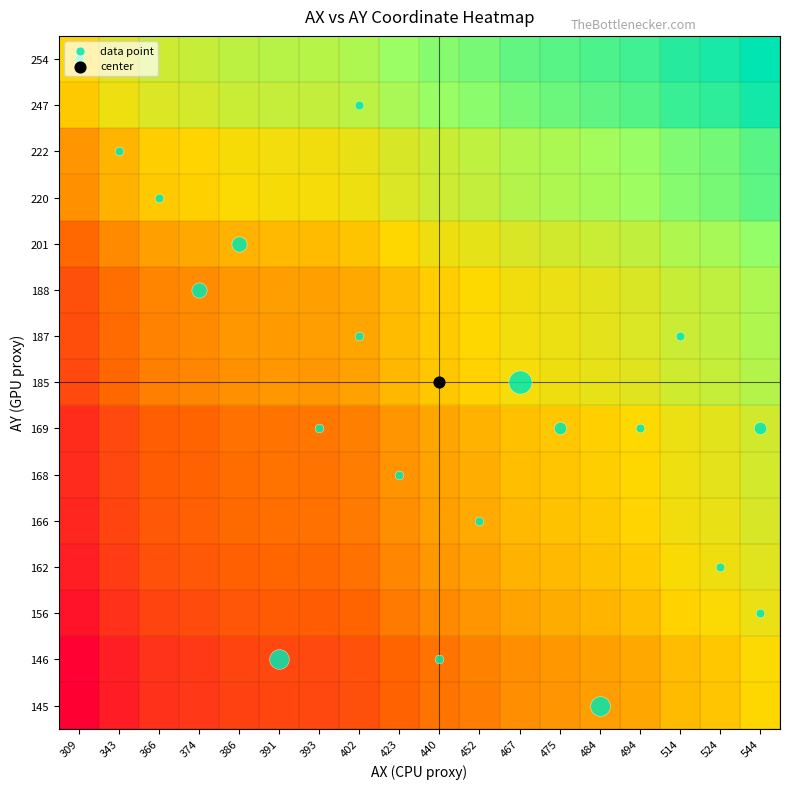

Reading left to right, transcribe all the data shown in this chart.

row_0: -0.0	0.1	0.2	0.3	0.3	0.3	0.4	0.4	0.5	0.6	0.6	0.7	0.7	0.7	0.8	0.9	0.9	1.0
row_1: -0.1	0.1	0.2	0.2	0.3	0.3	0.3	0.3	0.4	0.5	0.5	0.6	0.6	0.7	0.7	0.8	0.9	0.9
row_2: -0.3	-0.1	-0.1	-0.0	0.0	0.1	0.1	0.1	0.2	0.3	0.3	0.4	0.4	0.5	0.5	0.6	0.6	0.7
row_3: -0.3	-0.2	-0.1	-0.0	0.0	0.0	0.0	0.1	0.2	0.2	0.3	0.4	0.4	0.4	0.5	0.6	0.6	0.7
row_4: -0.5	-0.3	-0.2	-0.2	-0.2	-0.1	-0.1	-0.1	-0.0	0.1	0.1	0.2	0.2	0.3	0.3	0.4	0.4	0.5
row_5: -0.6	-0.5	-0.4	-0.3	-0.3	-0.3	-0.2	-0.2	-0.1	-0.0	0.0	0.1	0.1	0.1	0.2	0.3	0.3	0.4
row_6: -0.6	-0.5	-0.4	-0.3	-0.3	-0.3	-0.3	-0.2	-0.1	-0.1	-0.0	0.1	0.1	0.1	0.2	0.3	0.3	0.4
row_7: -0.6	-0.5	-0.4	-0.4	-0.3	-0.3	-0.3	-0.2	-0.1	-0.1	-0.0	0.0	0.1	0.1	0.2	0.2	0.3	0.4
row_8: -0.8	-0.6	-0.5	-0.5	-0.5	-0.4	-0.4	-0.4	-0.3	-0.2	-0.2	-0.1	-0.1	-0.0	0.0	0.1	0.1	0.2
row_9: -0.8	-0.6	-0.5	-0.5	-0.5	-0.4	-0.4	-0.4	-0.3	-0.2	-0.2	-0.1	-0.1	-0.0	-0.0	0.1	0.1	0.2
row_10: -0.8	-0.7	-0.6	-0.5	-0.5	-0.5	-0.4	-0.4	-0.3	-0.2	-0.2	-0.1	-0.1	-0.1	-0.0	0.1	0.1	0.2
row_11: -0.8	-0.7	-0.6	-0.6	-0.5	-0.5	-0.5	-0.4	-0.4	-0.3	-0.2	-0.2	-0.1	-0.1	-0.1	0.0	0.1	0.2
row_12: -0.9	-0.8	-0.7	-0.6	-0.6	-0.6	-0.5	-0.5	-0.4	-0.3	-0.3	-0.2	-0.2	-0.2	-0.1	-0.0	0.0	0.1
row_13: -1.0	-0.8	-0.7	-0.7	-0.7	-0.6	-0.6	-0.6	-0.5	-0.4	-0.4	-0.3	-0.3	-0.2	-0.2	-0.1	-0.1	0.0
row_14: -1.0	-0.9	-0.8	-0.7	-0.7	-0.7	-0.6	-0.6	-0.5	-0.4	-0.4	-0.3	-0.3	-0.3	-0.2	-0.1	-0.1	-0.0